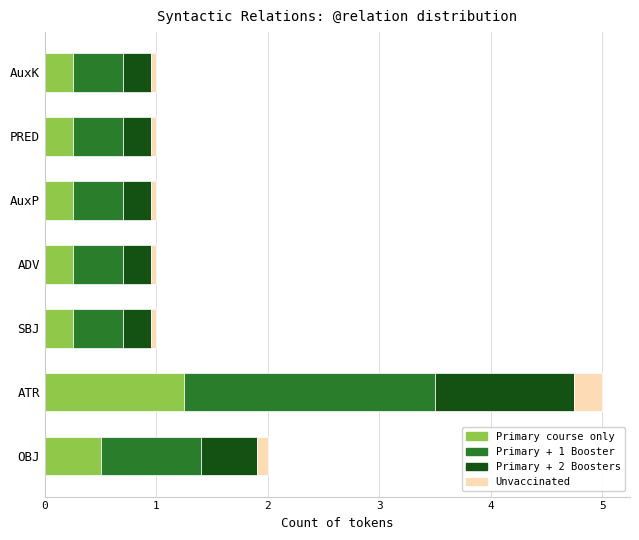

What is the average value of the Primary course only series?

0.4